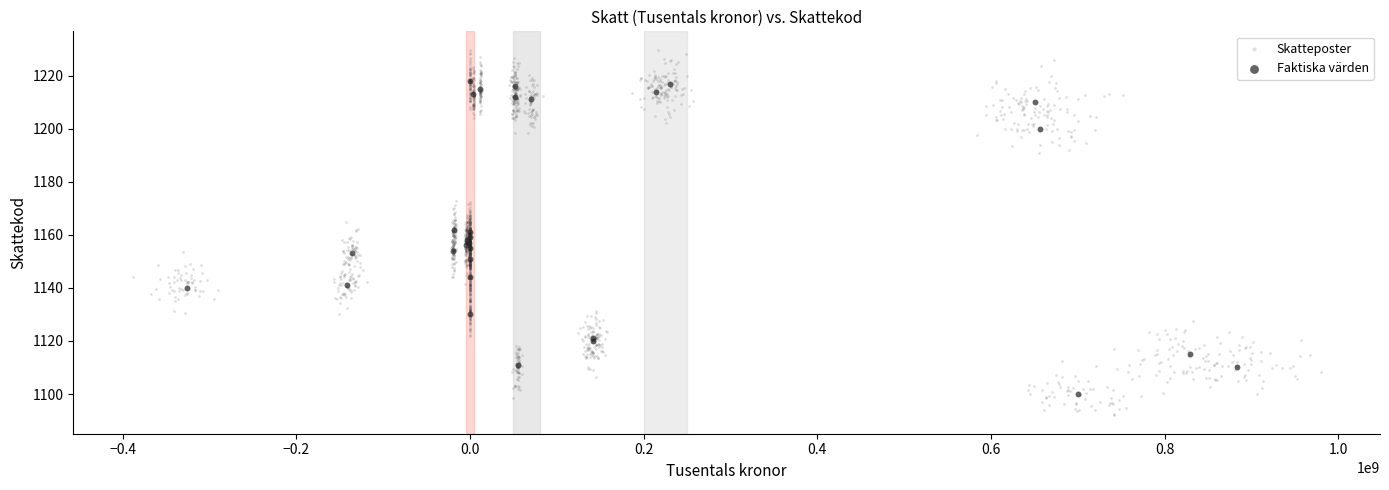

Which series contains the lowest Y value?

Skatteposter